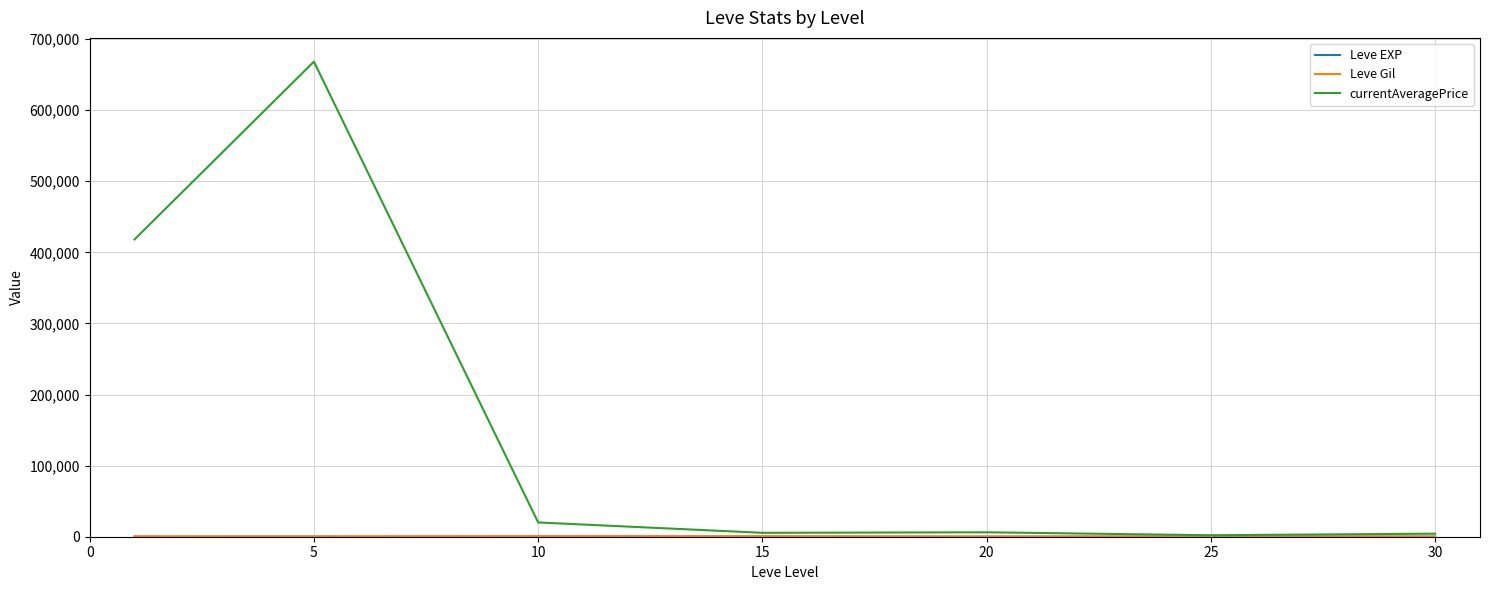

Which series has the largest total across all categories?

currentAveragePrice